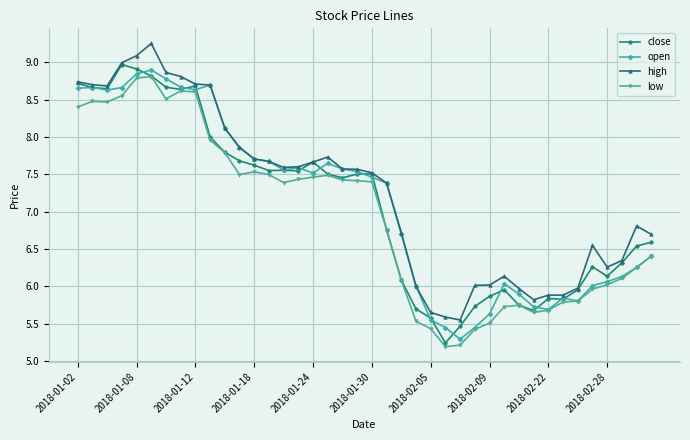

What is the value of the low point at the 37th from the left?

6.0